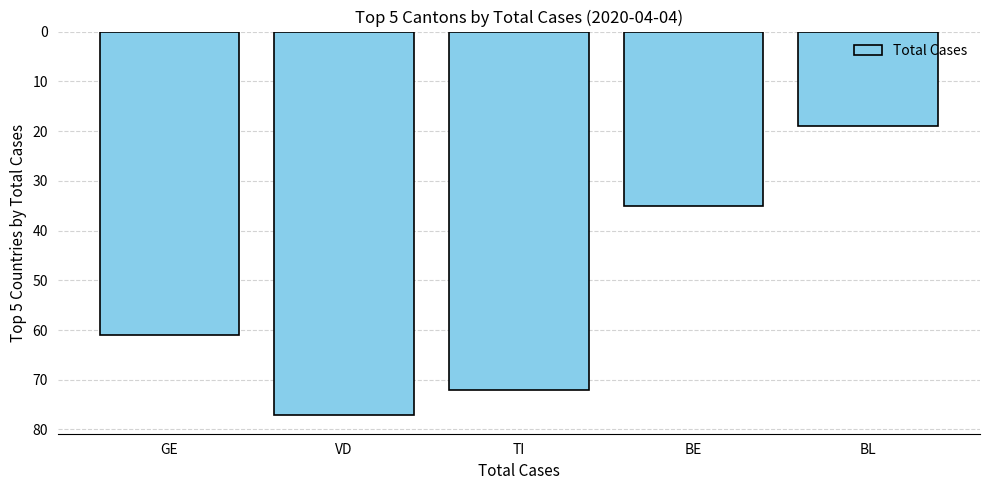

How many distinct data groups are displayed?

1